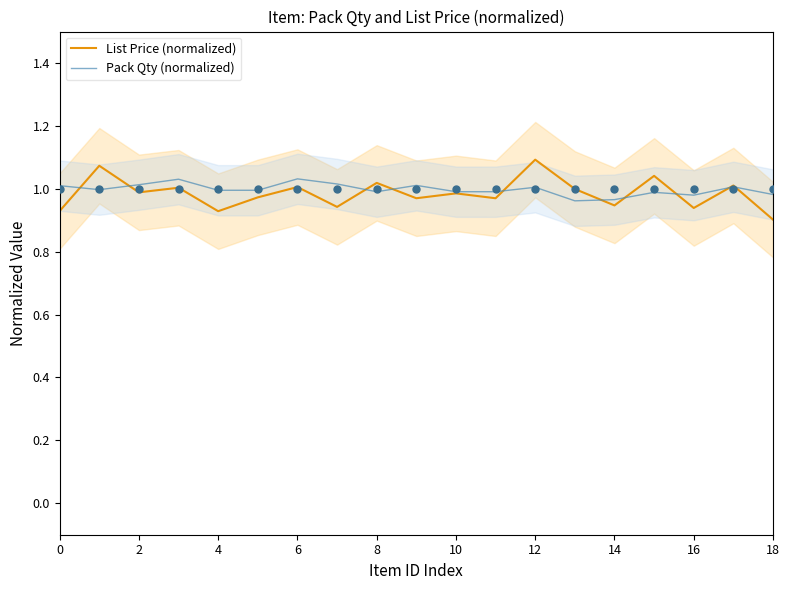

At how many categories does at least one series exceed 1?

11